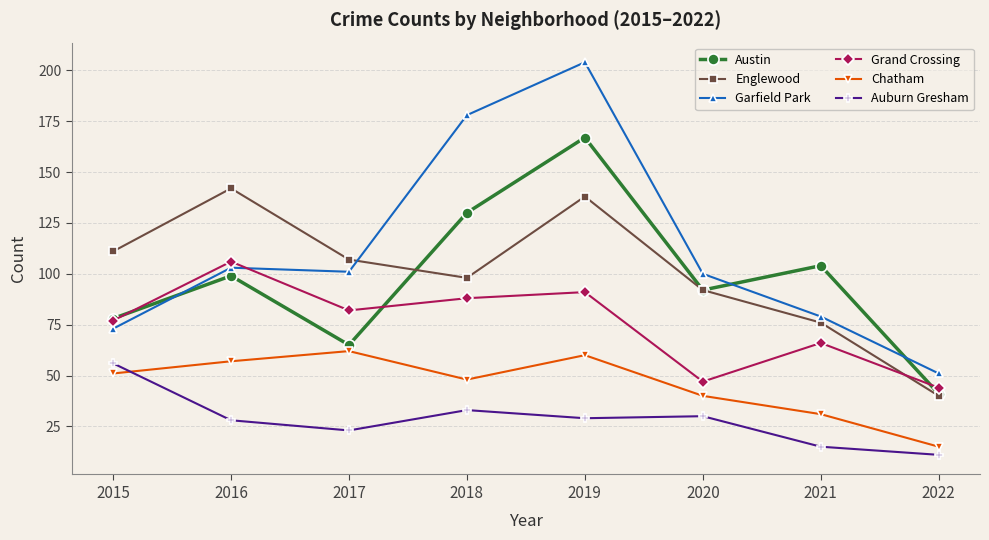

At which category does Chatham reach its first local peak?

2017